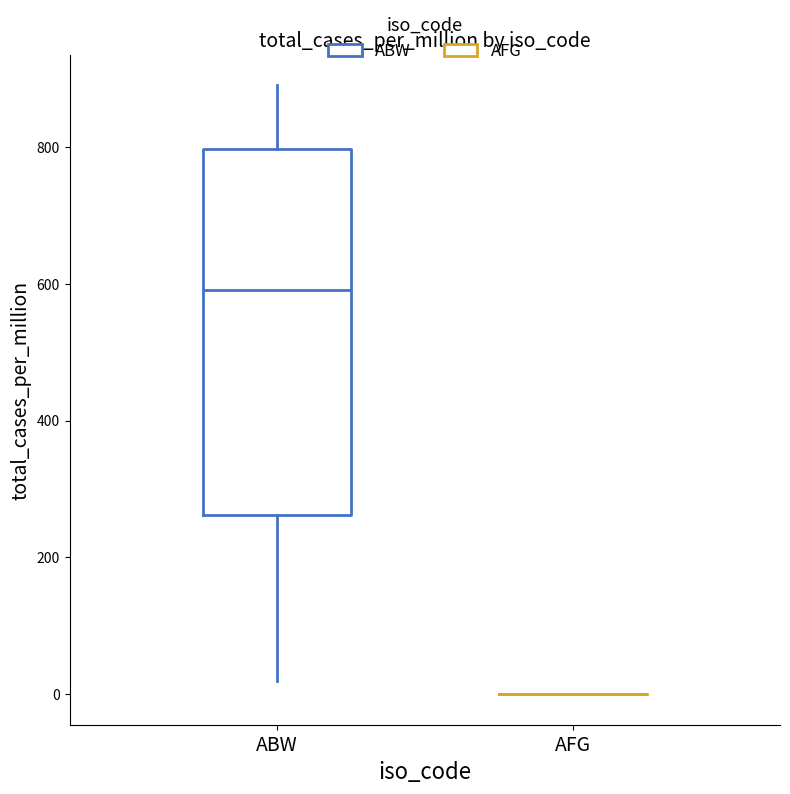

Comparing the boxes themselves (not the whiskers), which one is the tallest?

ABW